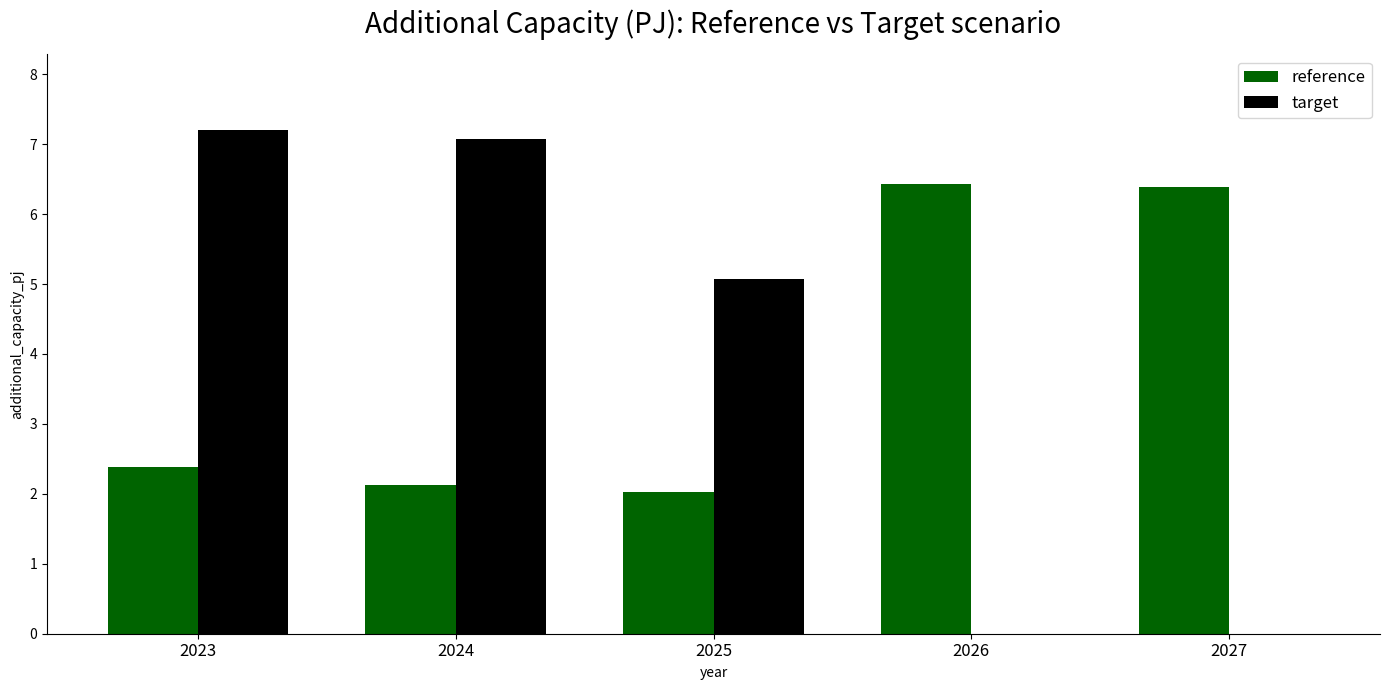

Which series has the widest spread of values?

target